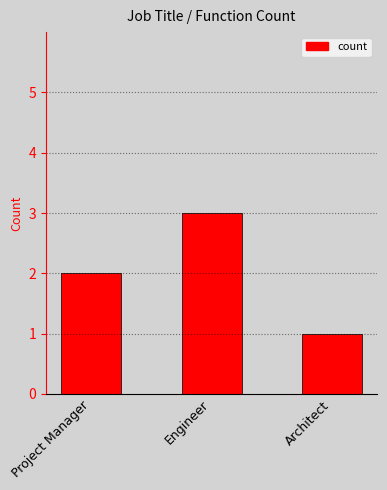

How many categories are shown in the chart?

3